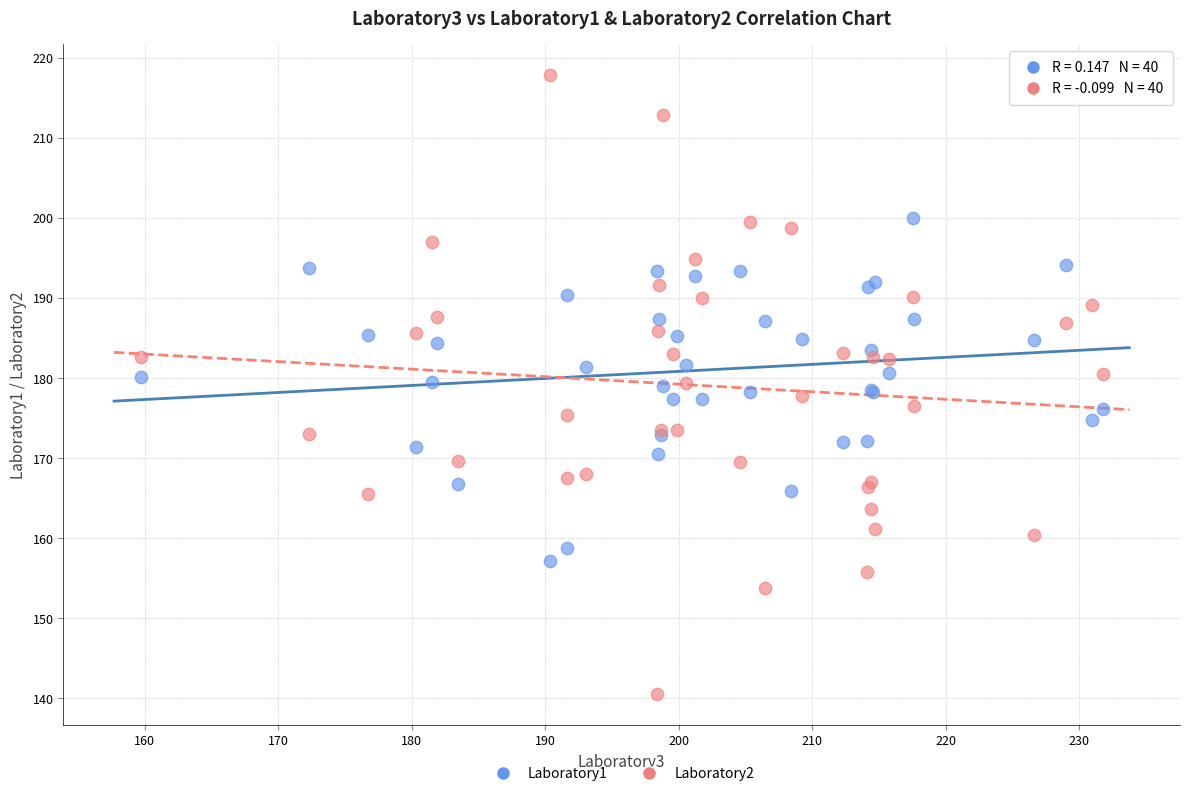

Which series has the widest spread of Y values?

Laboratory2